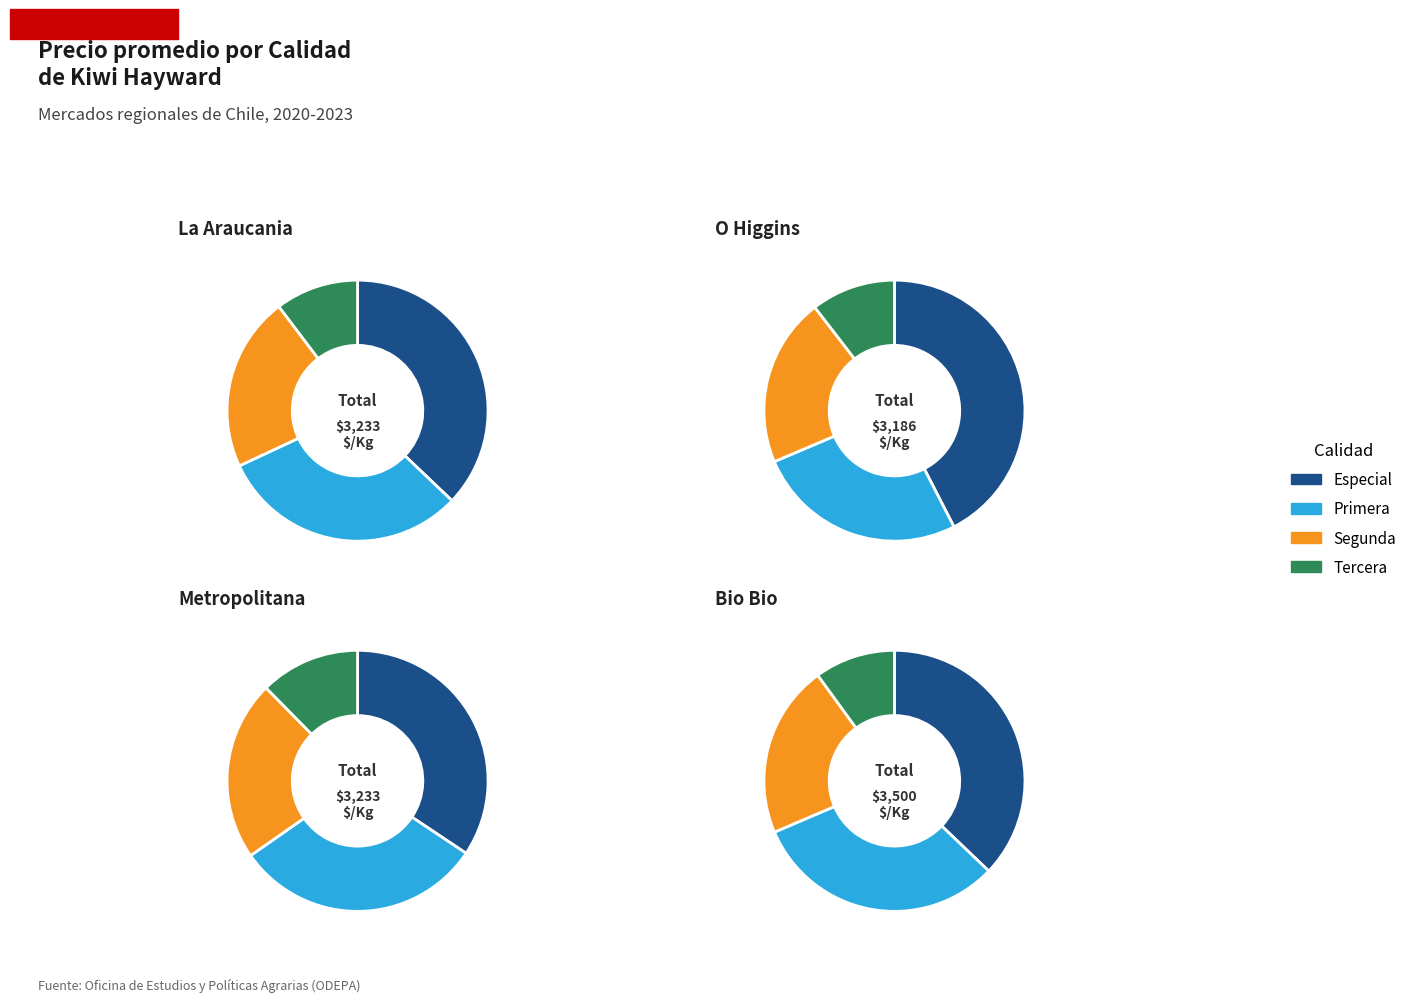

How many segments does this pie chart have?

4